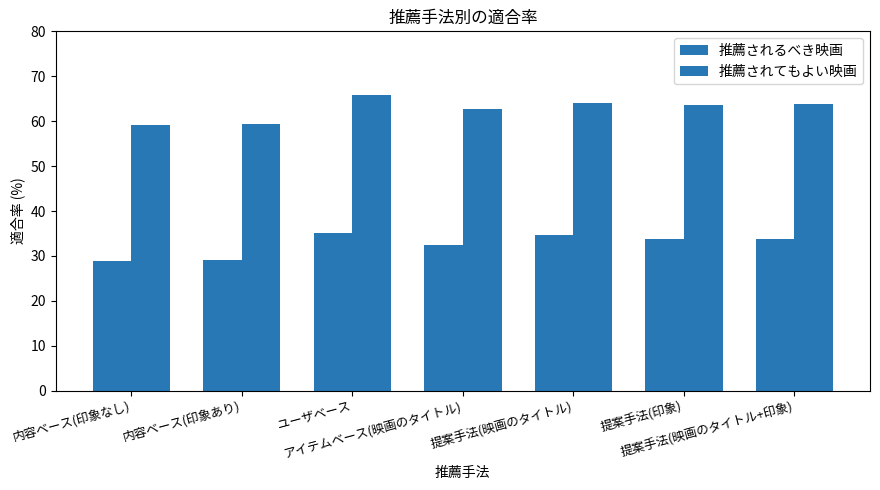

List the series in order of their peak value, lowest first.

推薦されるべき映画, 推薦されてもよい映画